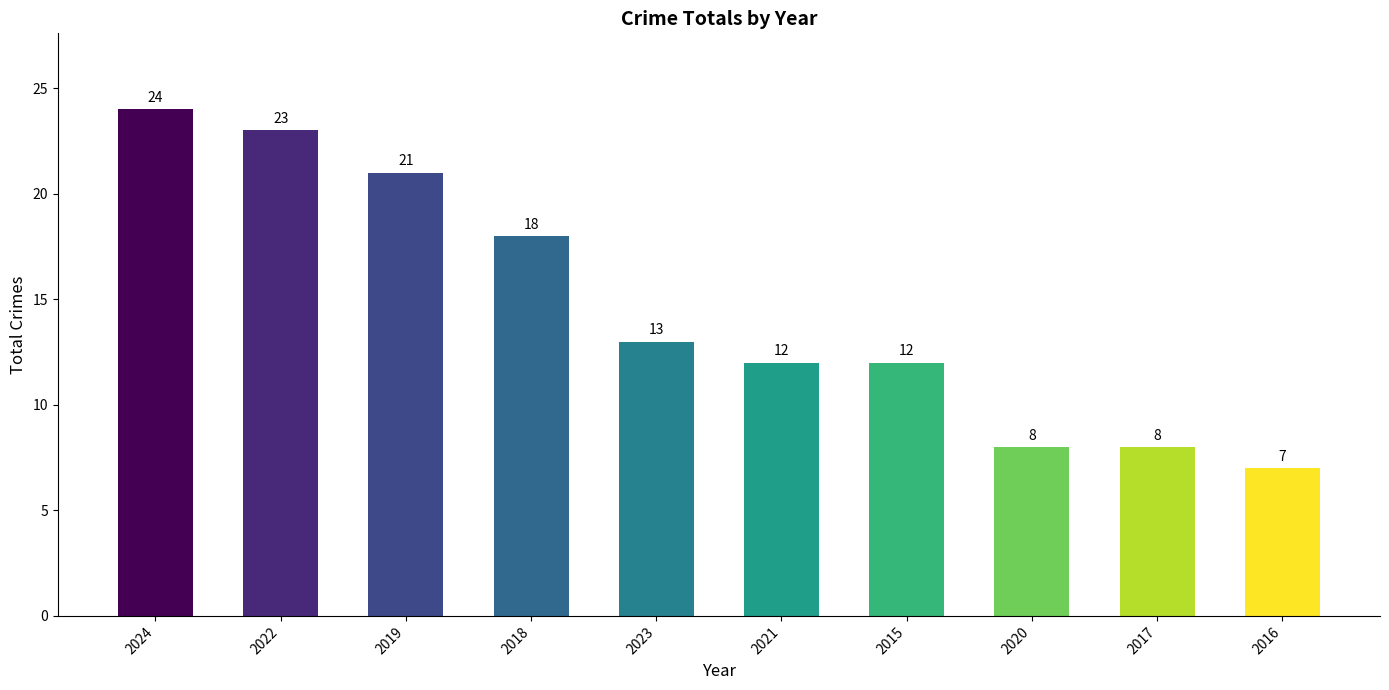

What is the label of the 5th bar from the right?

2021